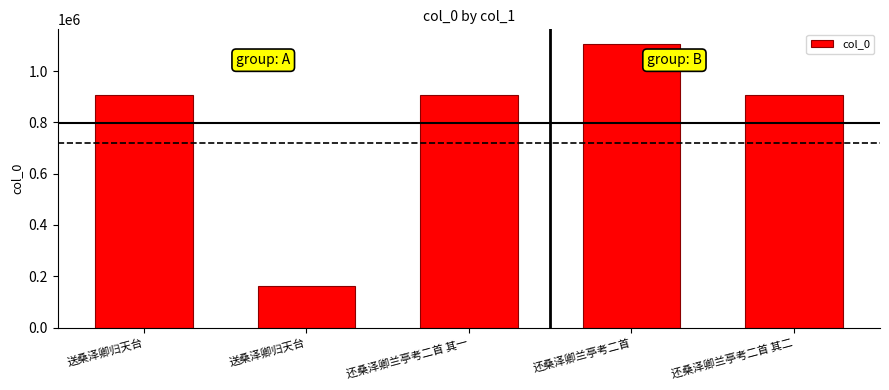

List the labels in order of value, largest first.

还桑泽卿兰亭考二首, 还桑泽卿兰亭考二首 其二, 送桑泽卿归天台, 还桑泽卿兰亭考二首 其一, 送桑泽卿归天台